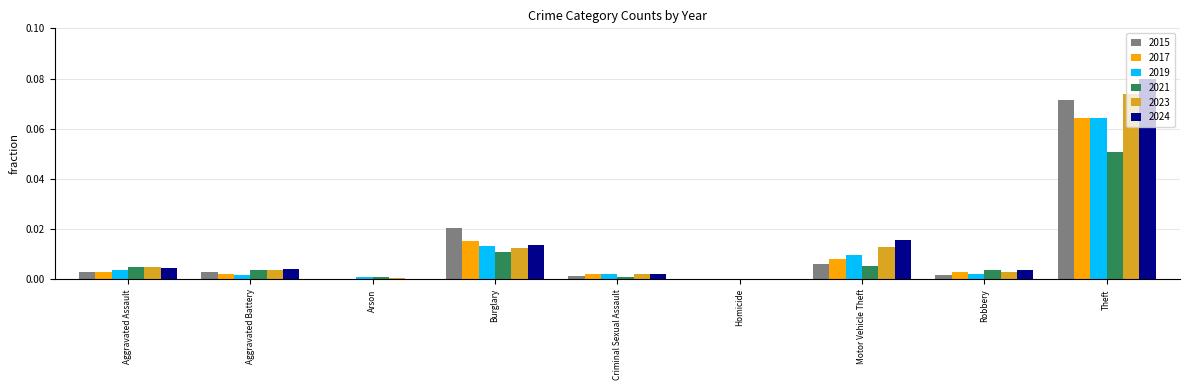

At which category is the sum across all series the highest?

Theft